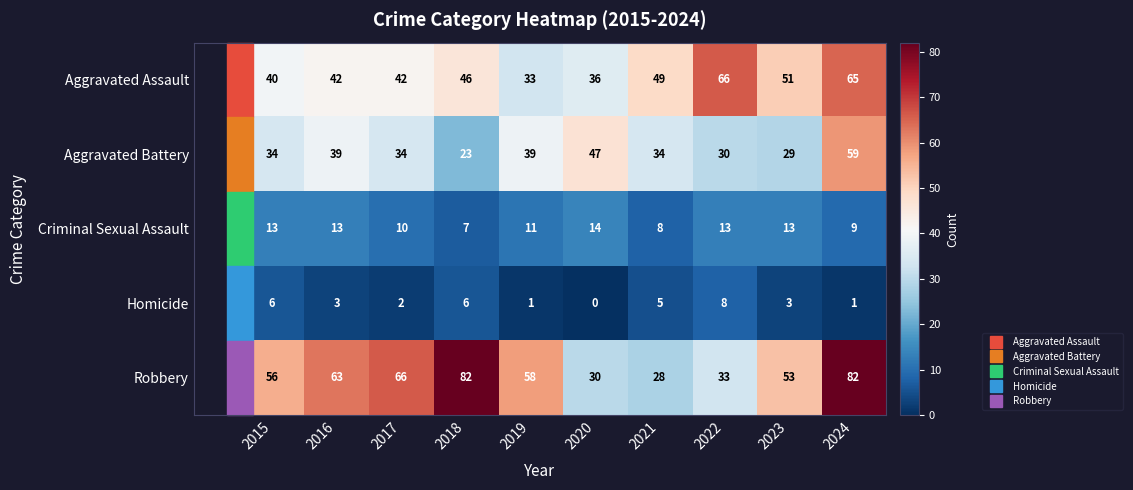

Which label corresponds to the smallest value in the chart?

2020